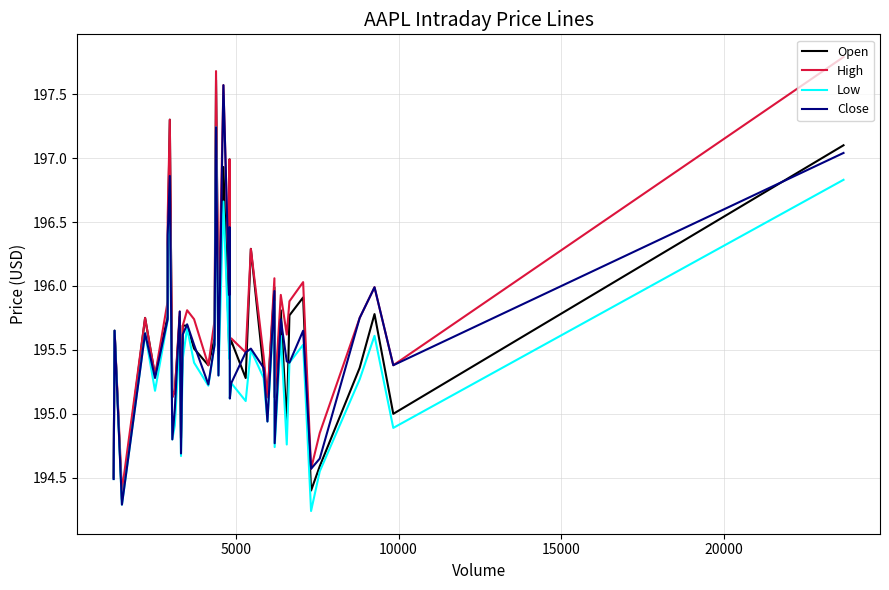

What is the greatest value displayed?

197.8